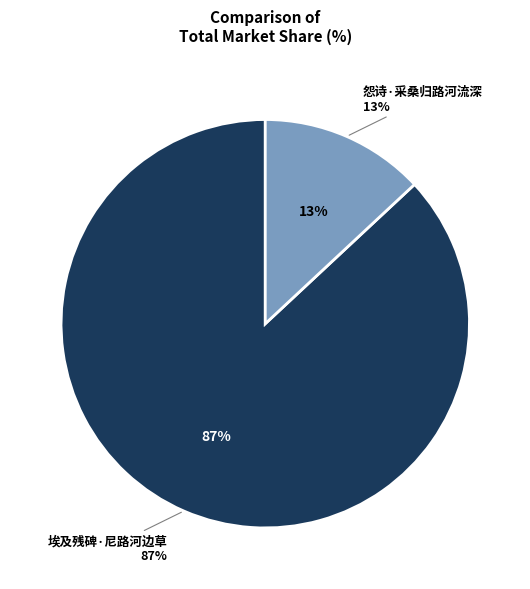

What percentage is the 怨诗·采桑归路河流深 slice, to the nearest percent?

13%